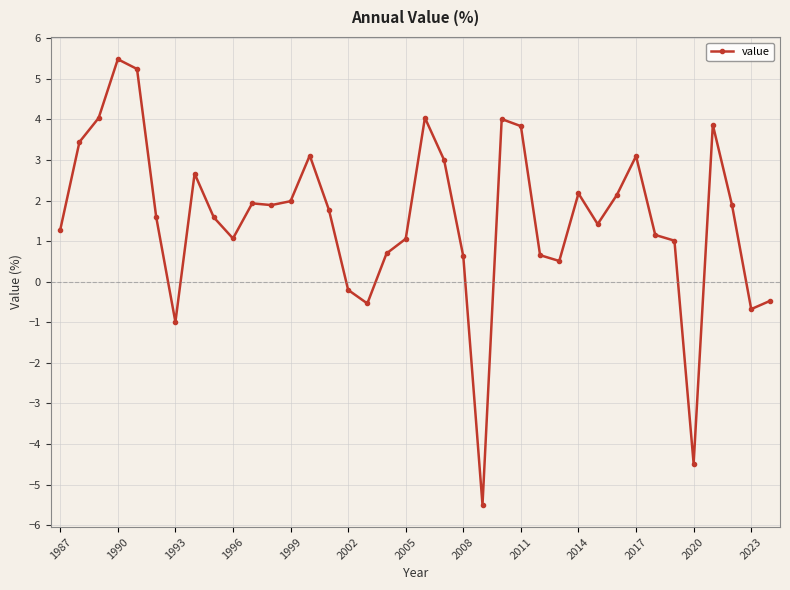

What is the smallest value displayed?

-5.5